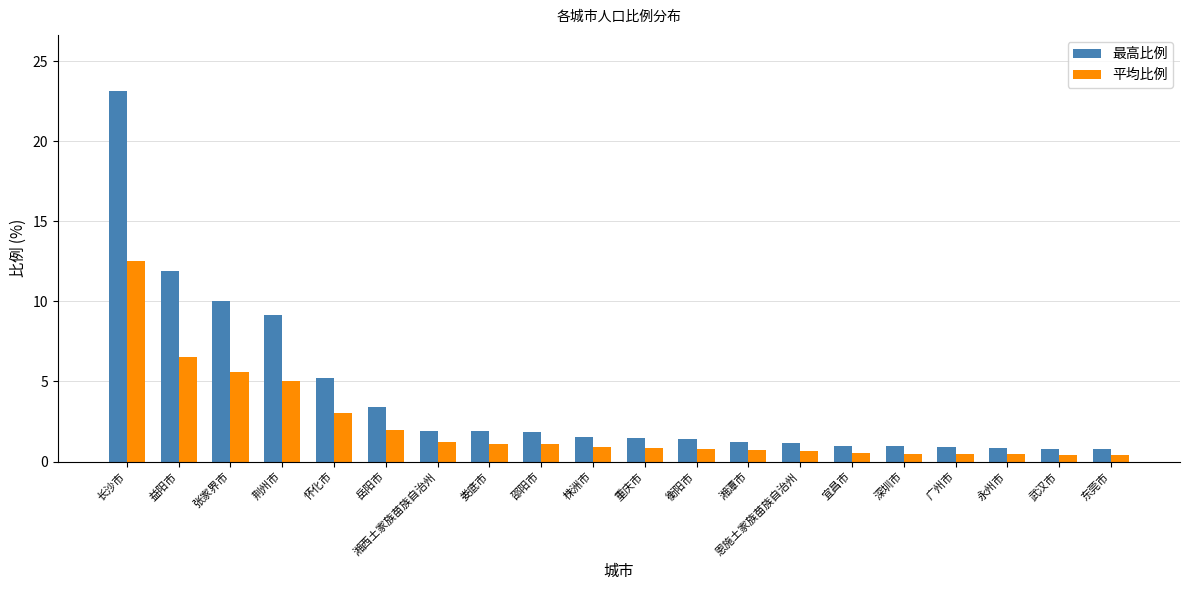

What is the difference between the second highest and second lowest values in the 平均比例 series?

6.1